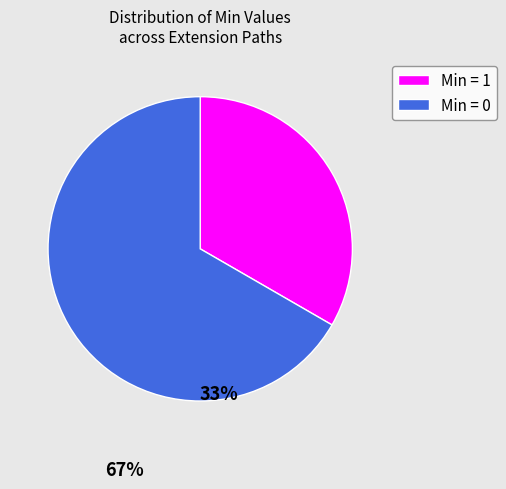

Is there a majority slice in this chart?

Yes